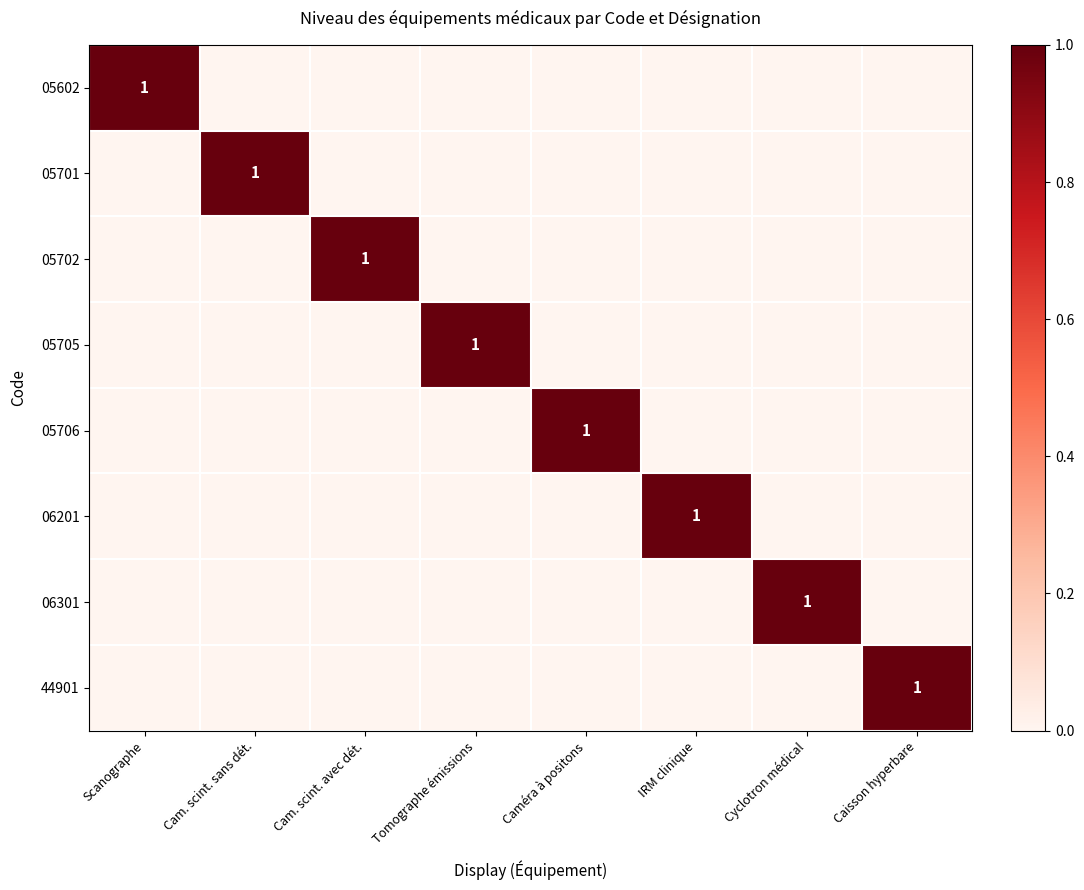

How many values in the 05602 series exceed 0?

1